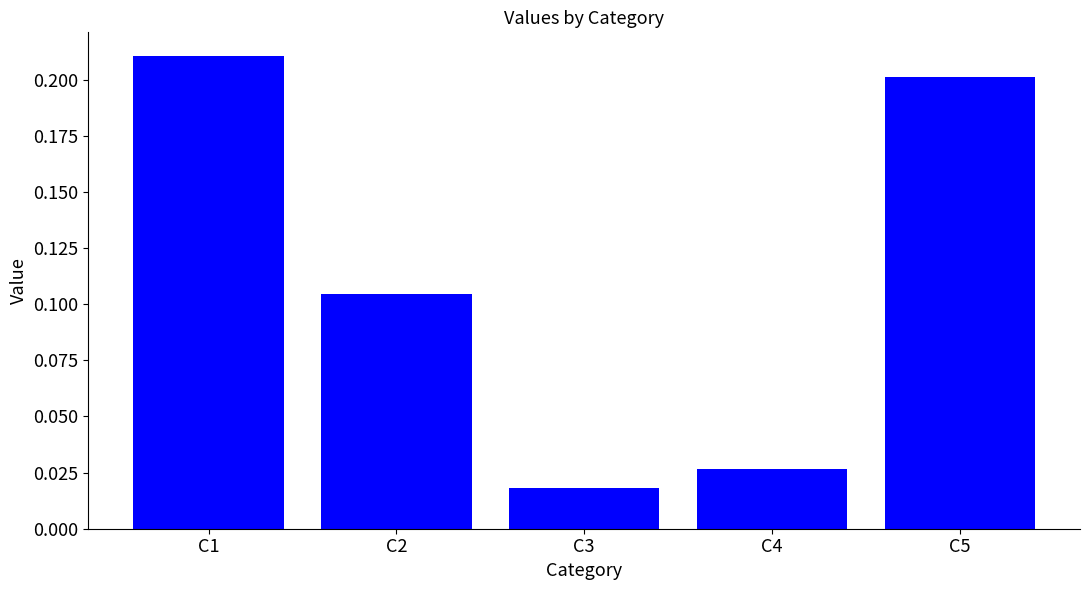

The chart shows a value of 0.2 at C5. True or false?

True